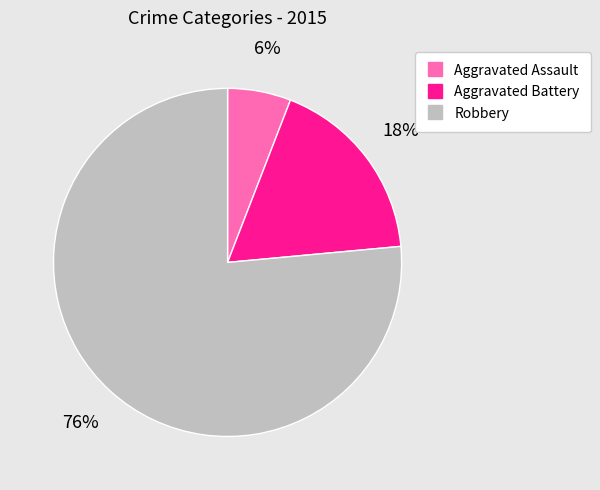

To the nearest percent, what portion does Robbery represent?

76%